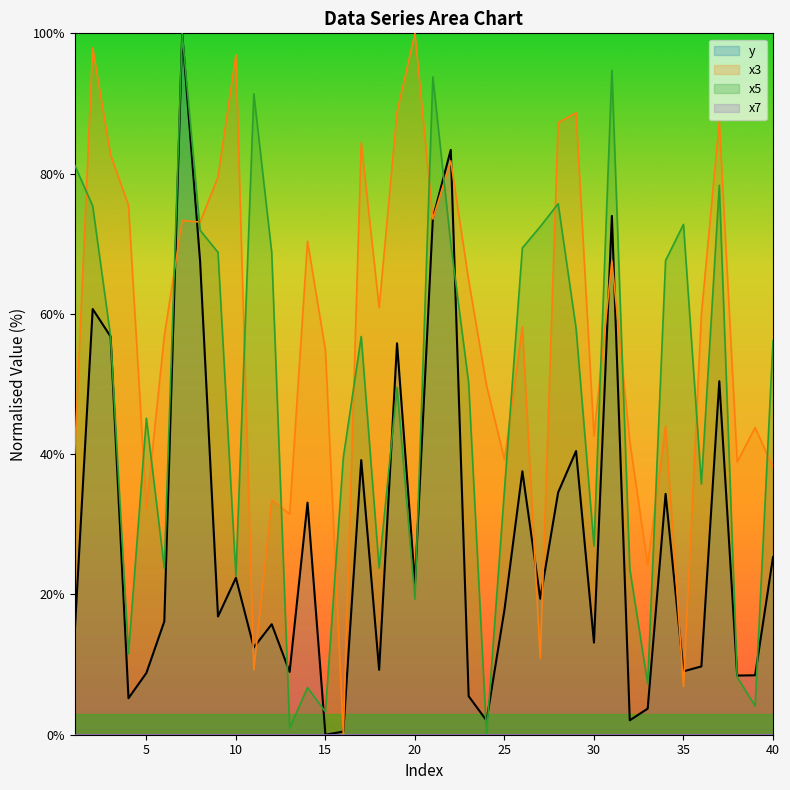

Between 13 and 33, which series saw the biggest shift?

x3